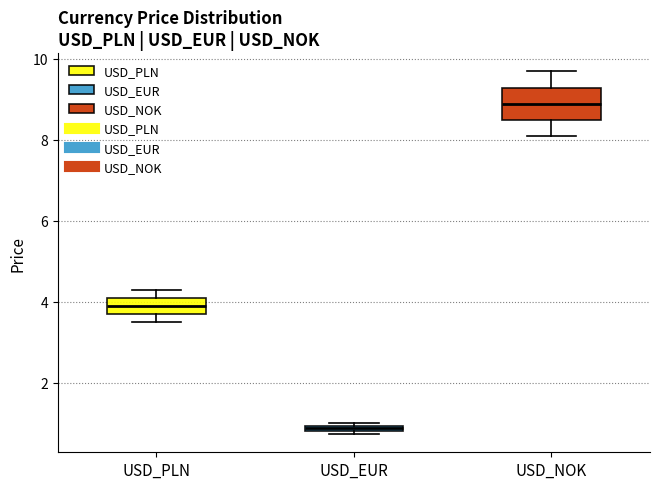

Which box's median line is the highest?

USD_NOK